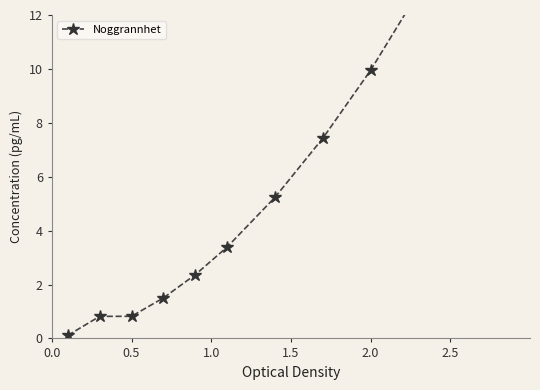

What position from the left is 0.5?

3